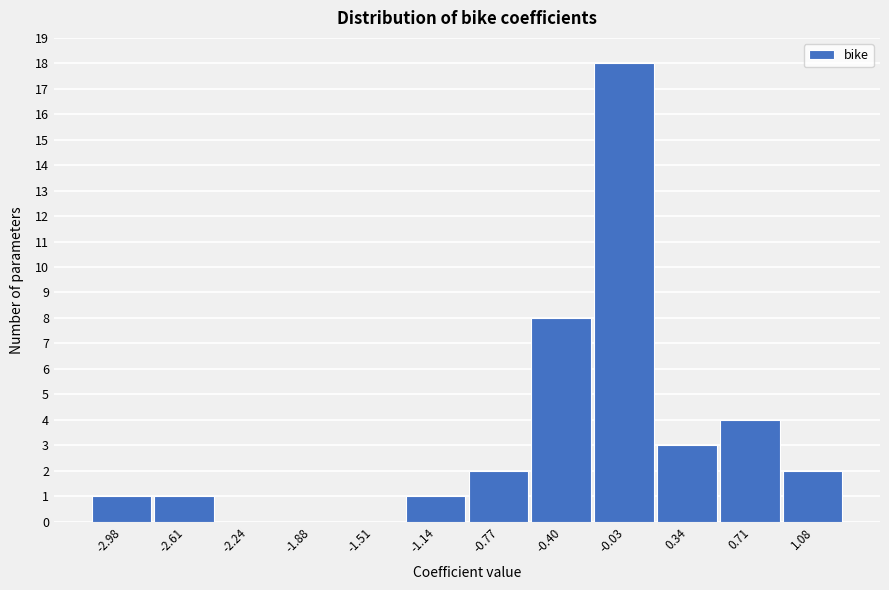

Reading left to right, transcribe all the data shown in this chart.

-2.98=1	-2.61=1	-2.24=0	-1.88=0	-1.51=0	-1.14=1	-0.77=2	-0.40=8	-0.03=18	0.34=3	0.71=4	1.08=2